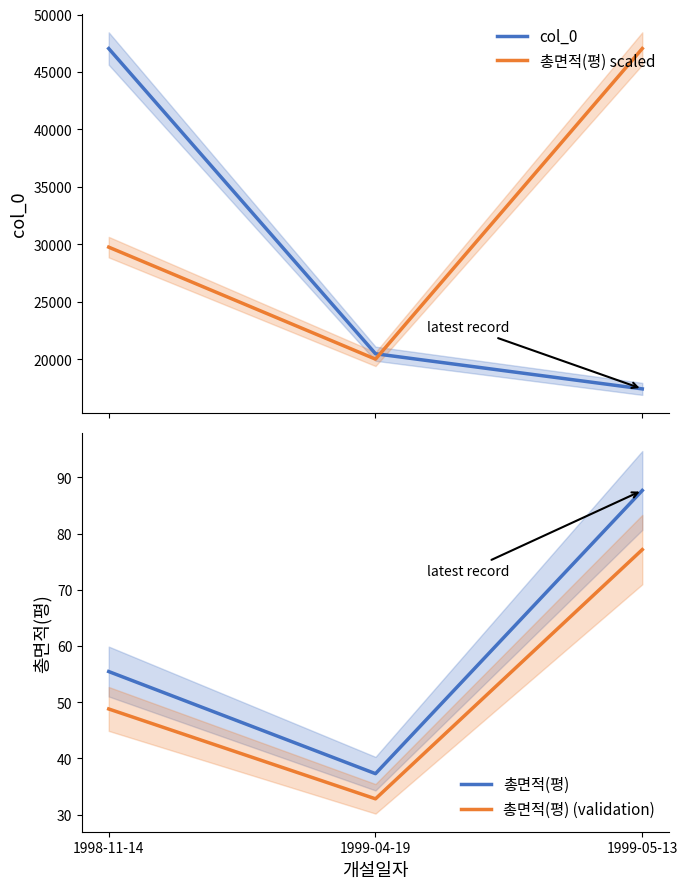

What is the value of the 총면적(평) (validation) point at the 2nd from the left?

32.8